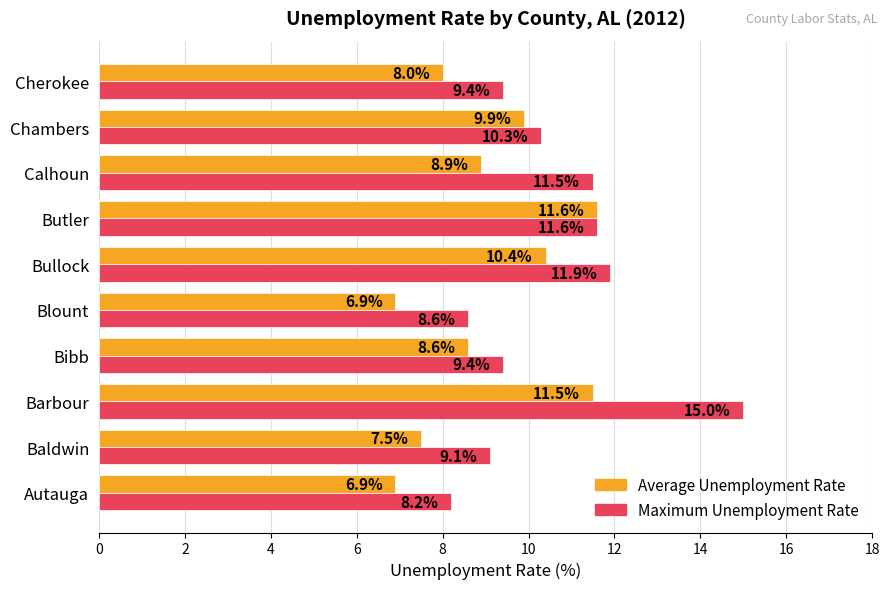

List the series in order of their overall mean, highest first.

Maximum Unemployment Rate, Average Unemployment Rate